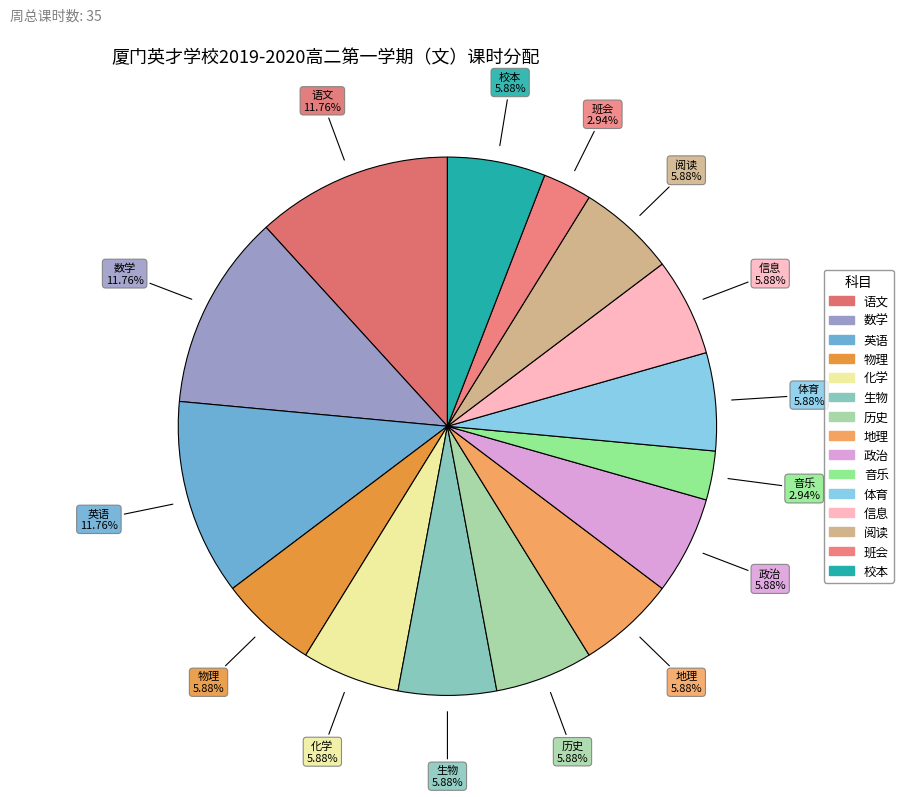

What is the ratio of the value at 化学 to the value at 地理?

1.0